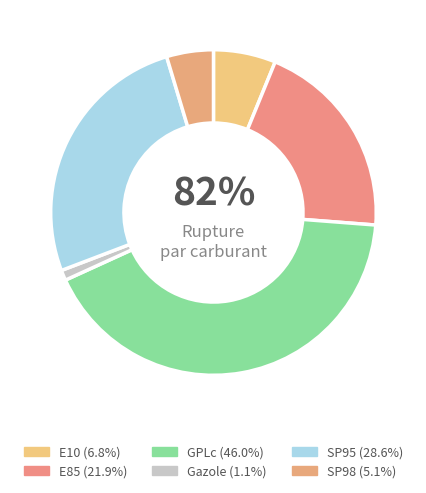

How many slices are in this pie chart?

6